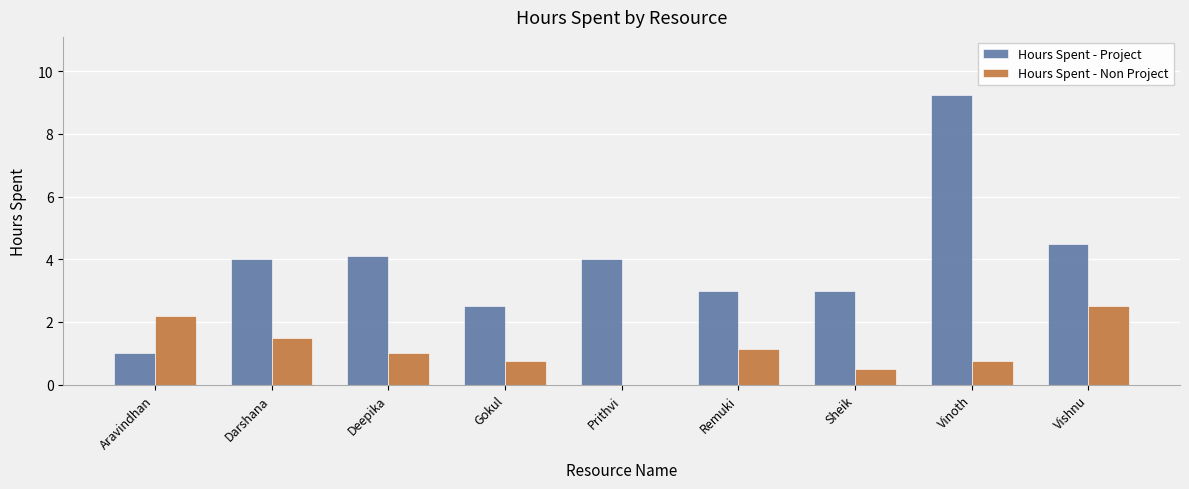

At which label is Hours Spent - Non Project closest to 1?

Deepika